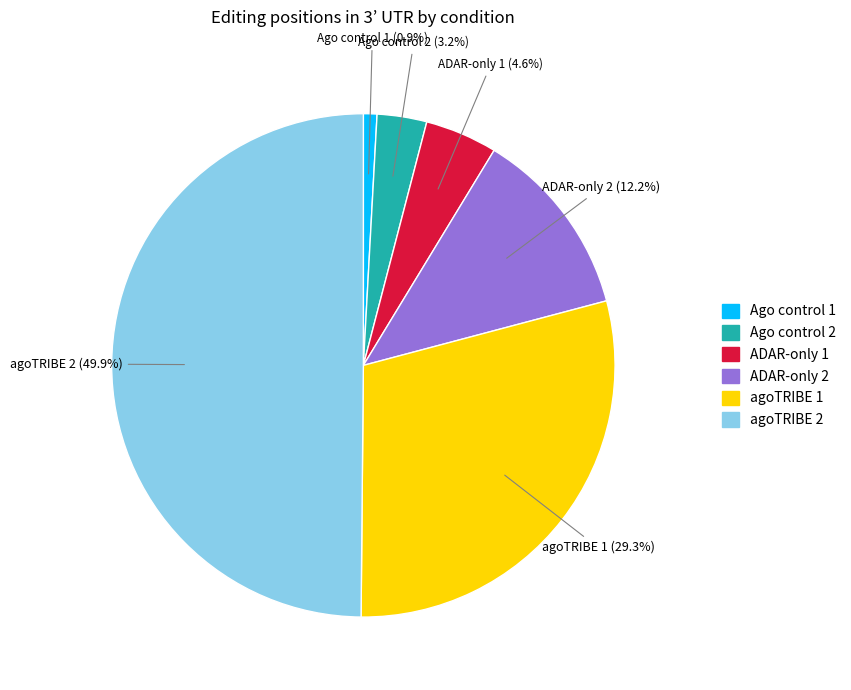

Which slice is the smallest?

Ago control 1